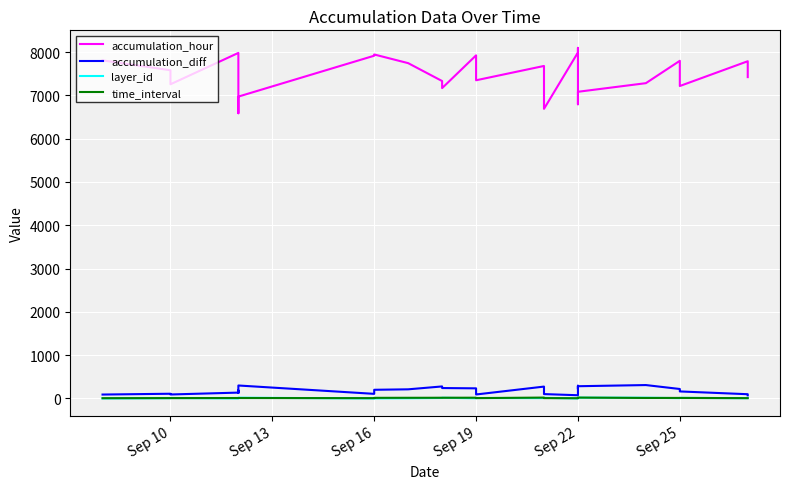

Where is the first local maximum for layer_id?

Sep 10